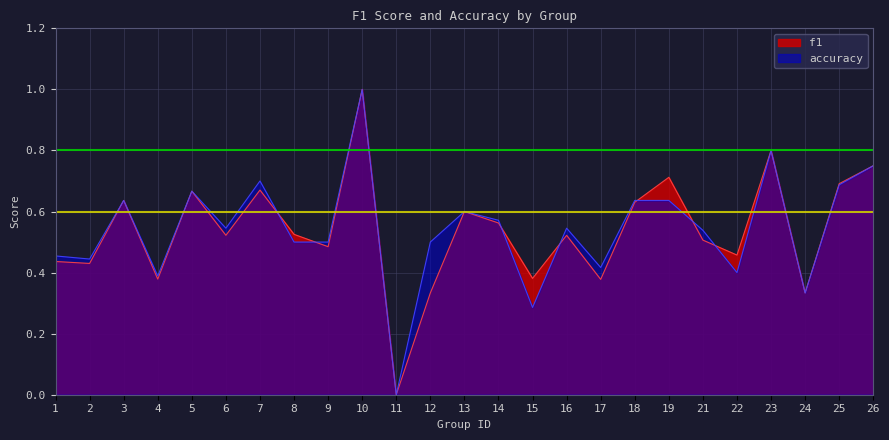

Between 24 and 8, which is larger?

8